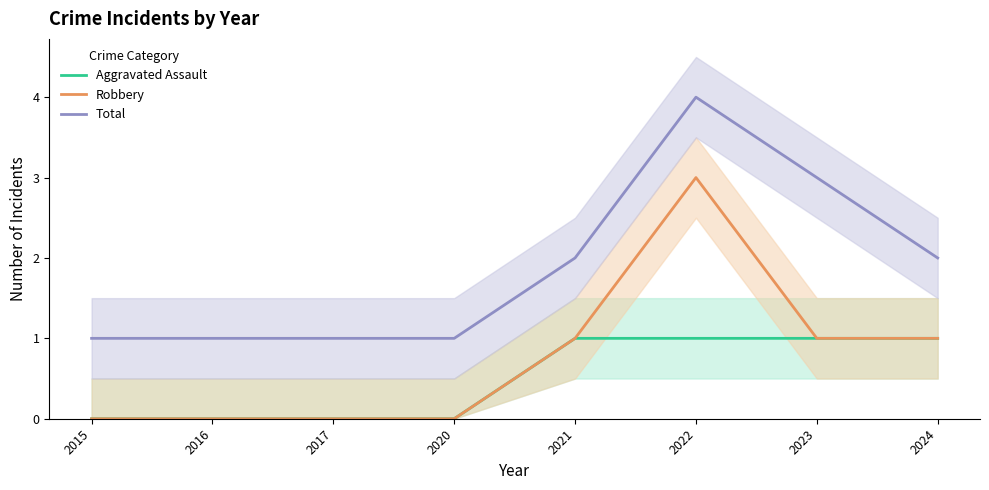

The value of Aggravated Assault at 2020 is 0. True or false?

False